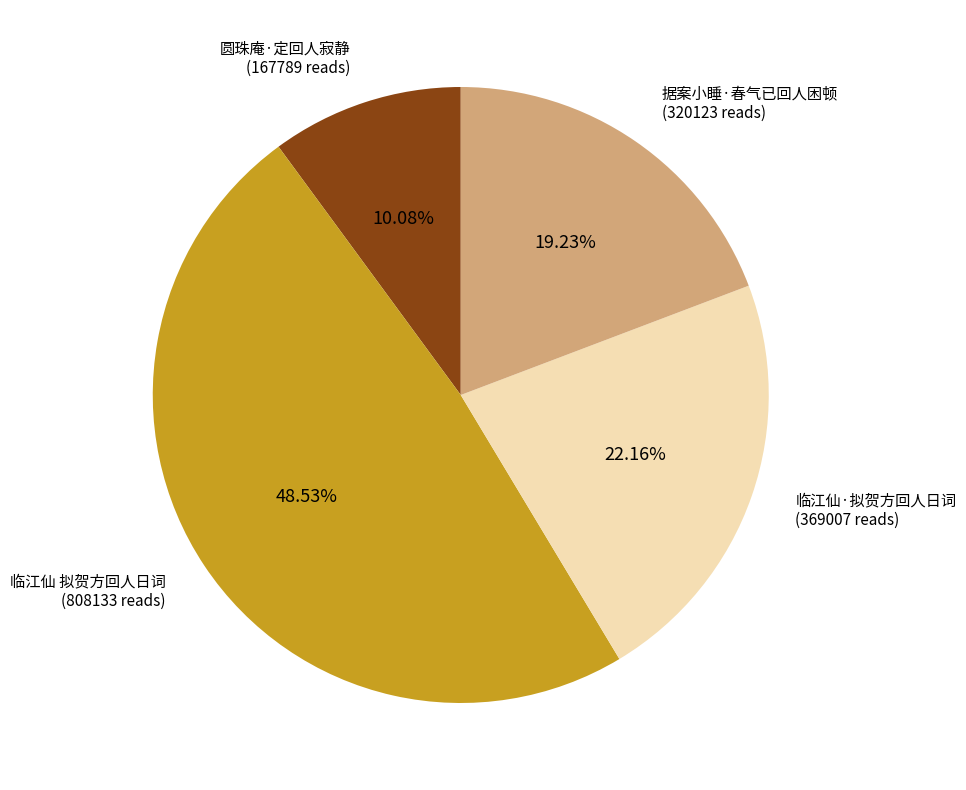

What percentage is the 据案小睡·春气已回人困顿 slice, to the nearest percent?

19%